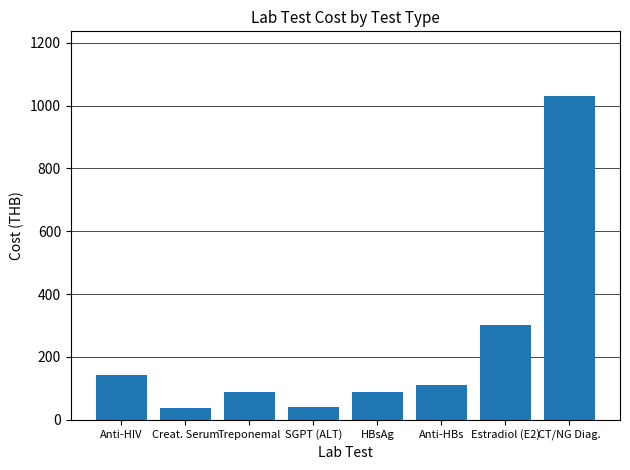

What is the difference between the second highest and second lowest values?

261